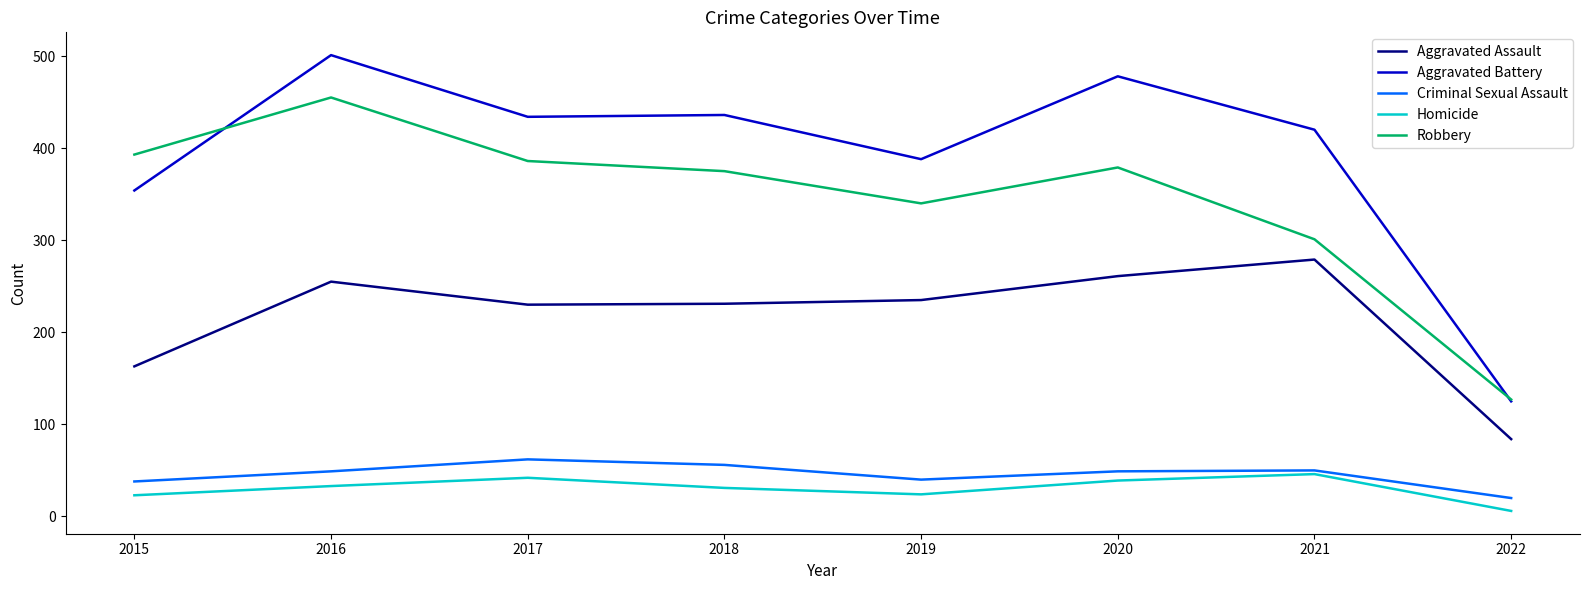

Between 2018 and 2021, which series saw the biggest shift?

Robbery